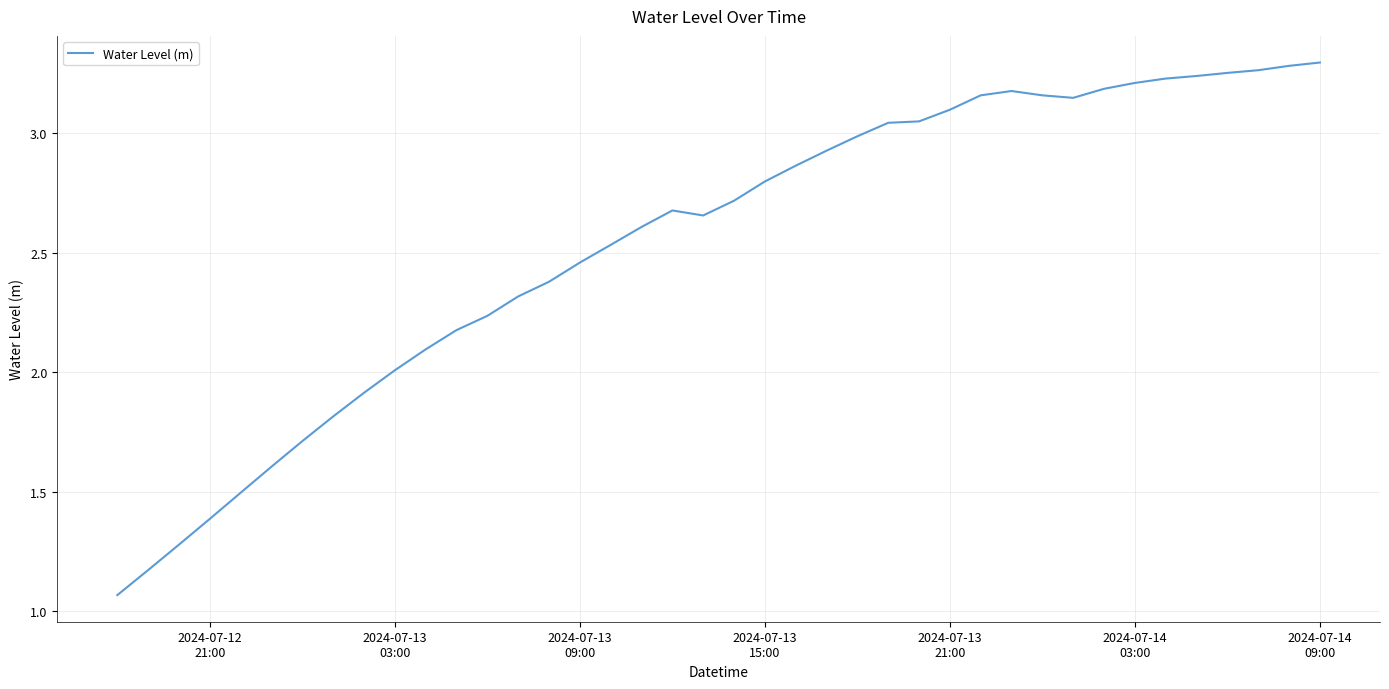

Does the chart display data point markers on the line(s)?

No